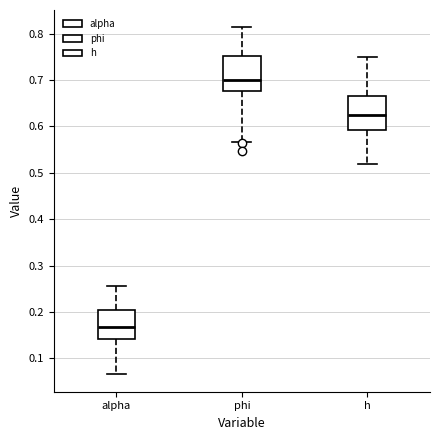

Where is the upper edge of the box for phi on the y-axis? The values are not printed on the chart, so give them approximately, as read against the axis.

0.75